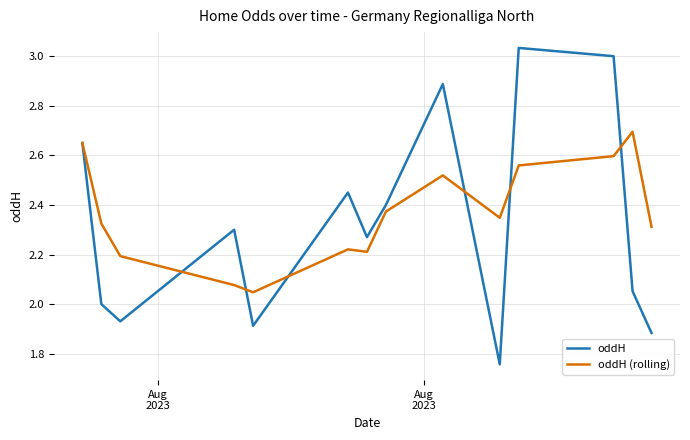

Which series has the widest spread of values?

oddH